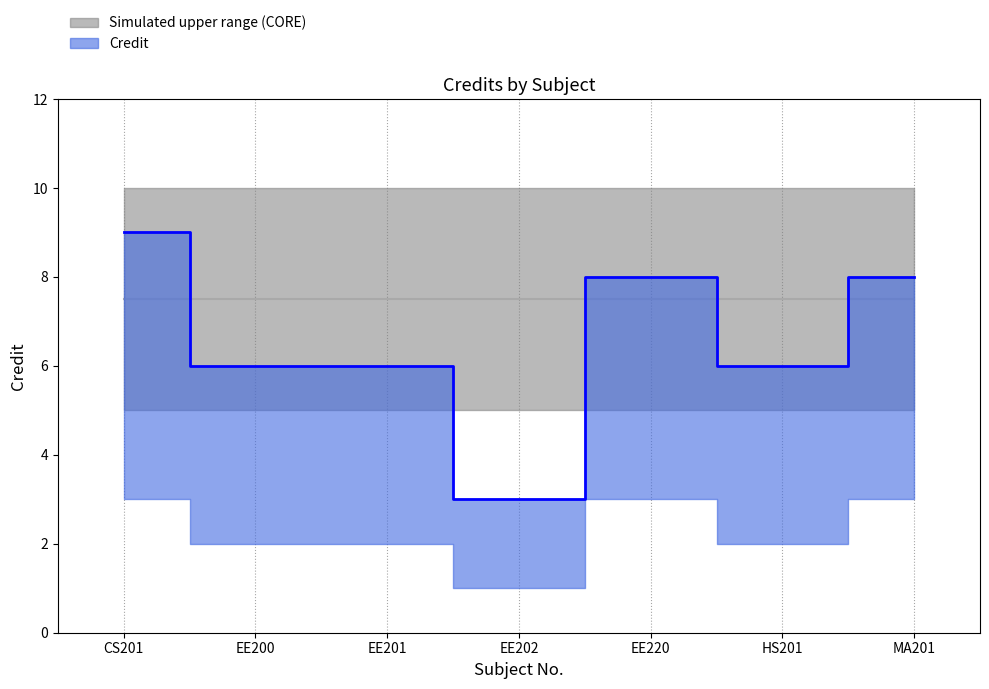

How many data points in Credit are less than 6?

1